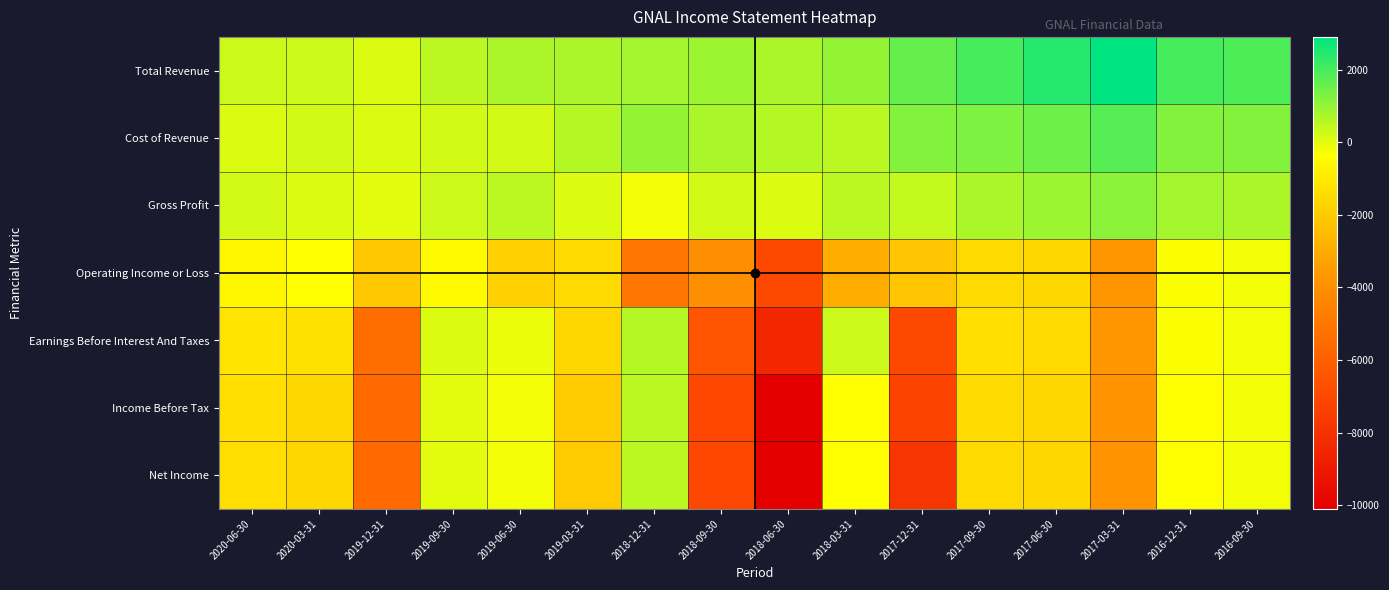

Which series changed the most between 2020-03-31 and 2018-12-31?

Operating Income or Loss